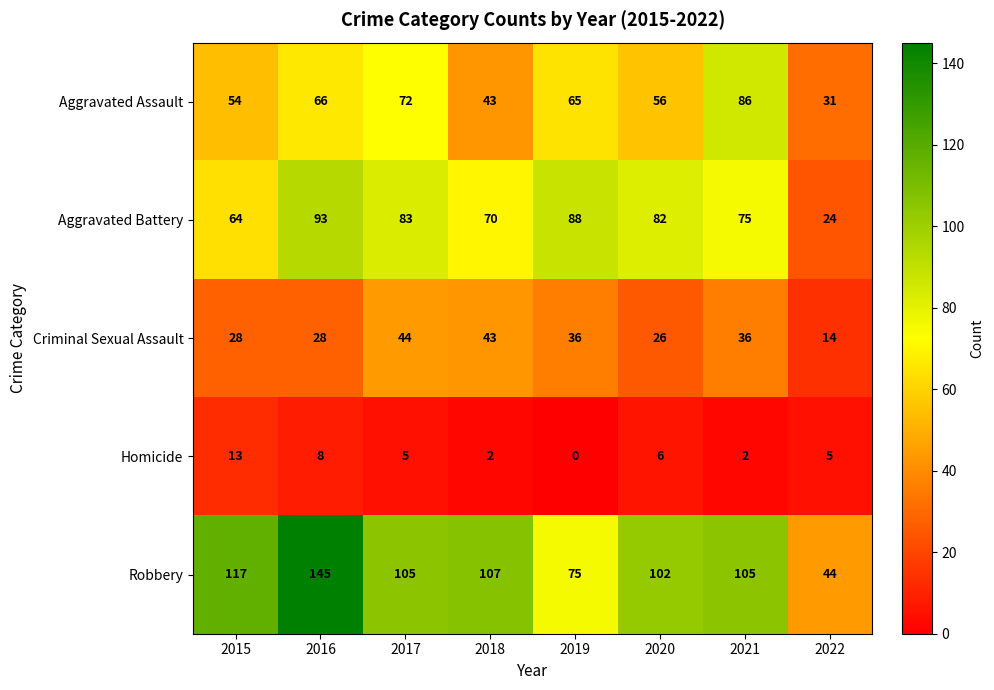

At which label does Criminal Sexual Assault reach its minimum?

2022